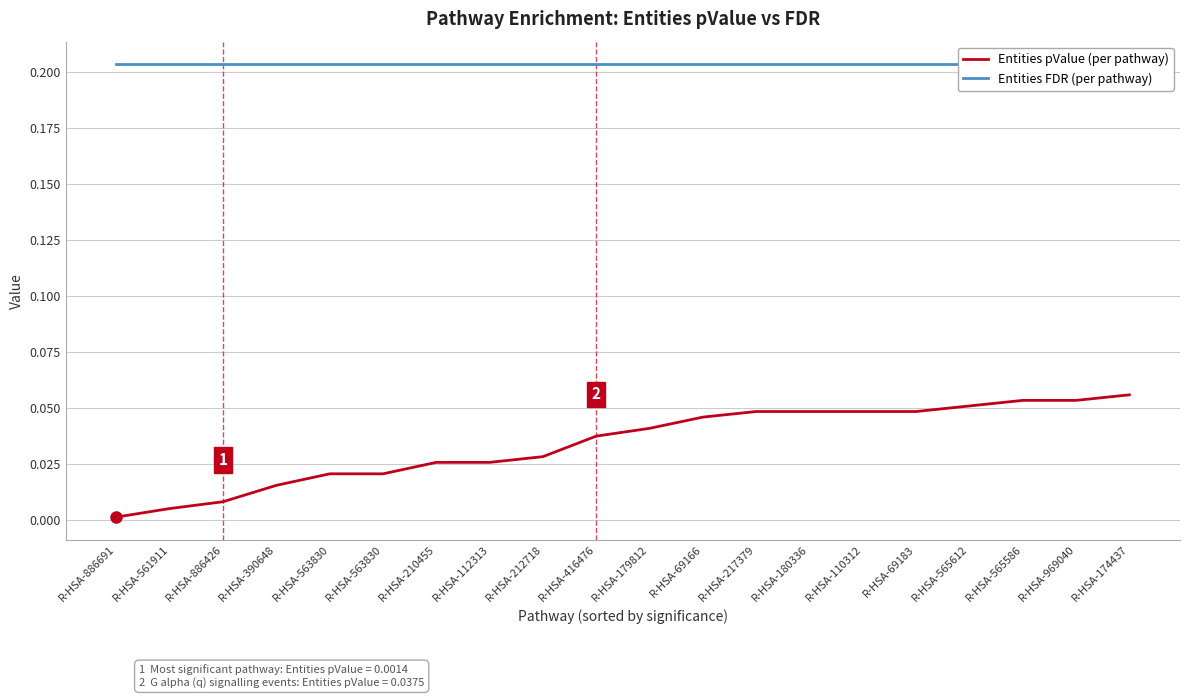

What is the lowest value of the Entities FDR (per pathway) series?

0.2